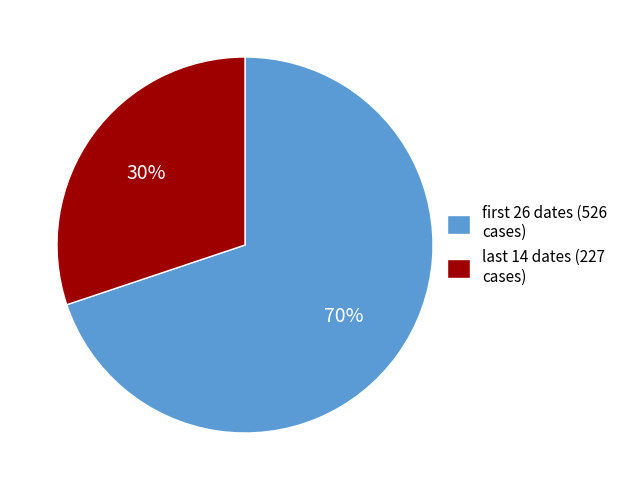

To the nearest percent, what is the average slice percentage?

50%